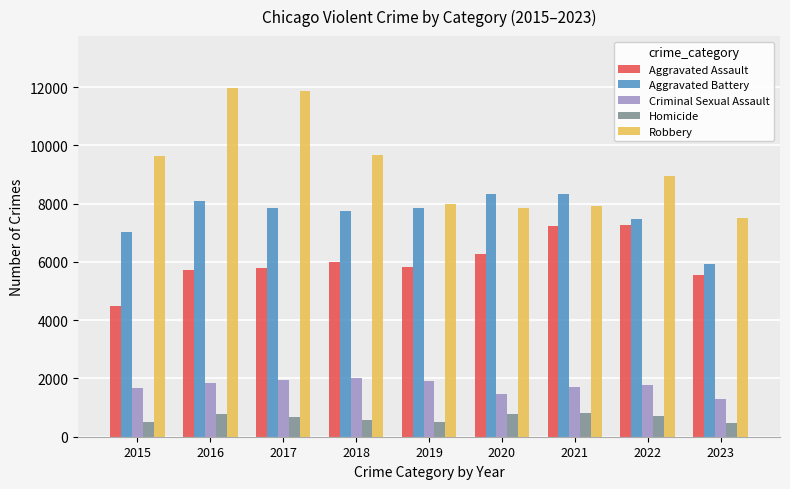

Is the value of Homicide at 2015 greater than the value of Criminal Sexual Assault at 2020?

No